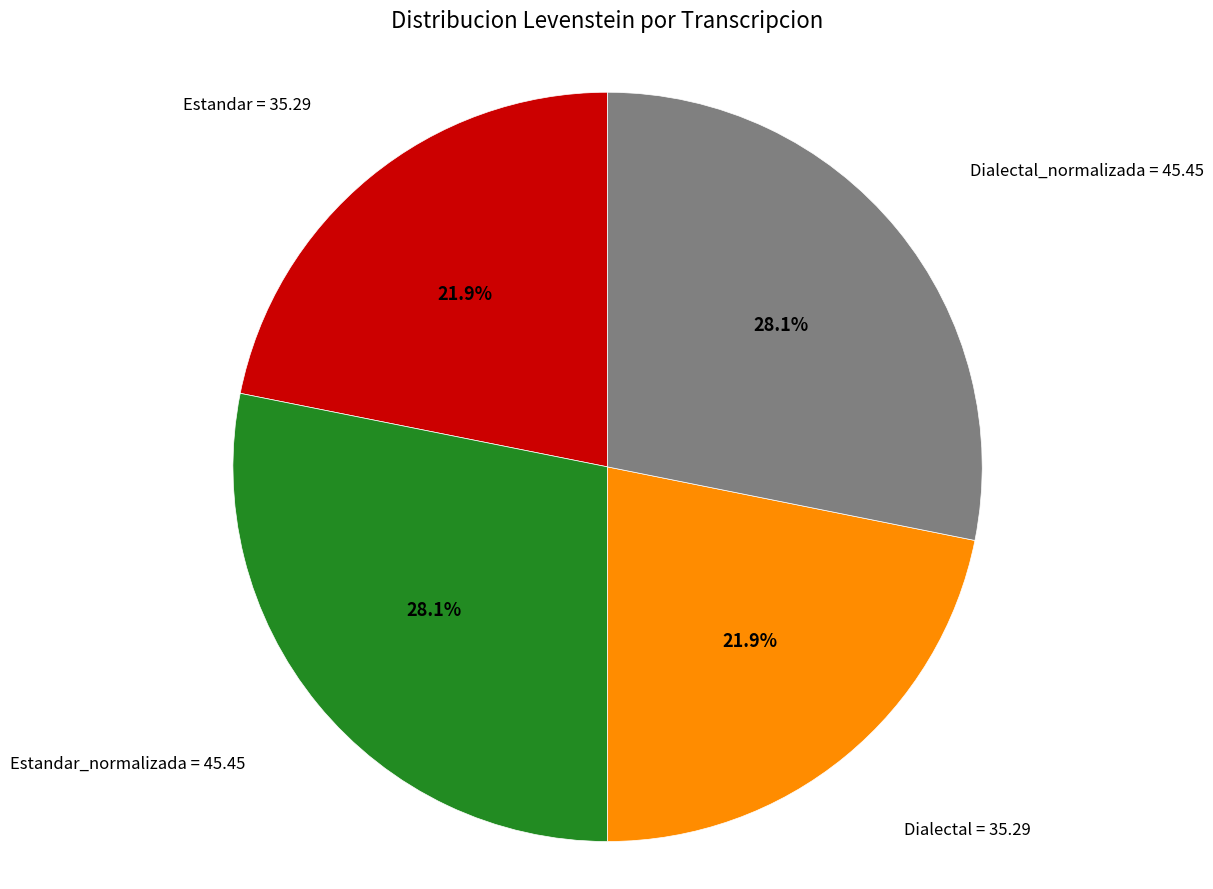

How many segments does this pie chart have?

4